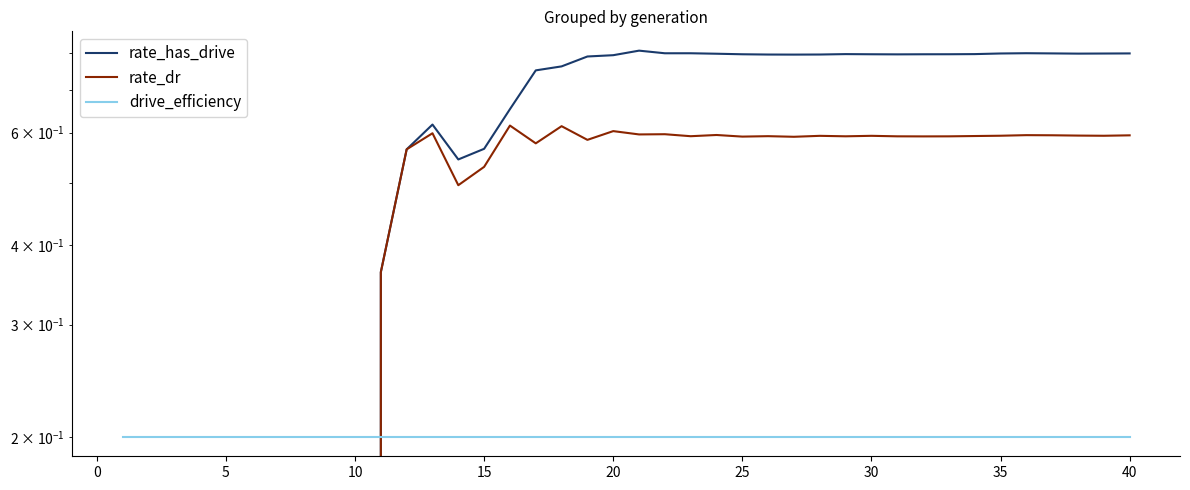

Does the chart display data point markers on the line(s)?

No